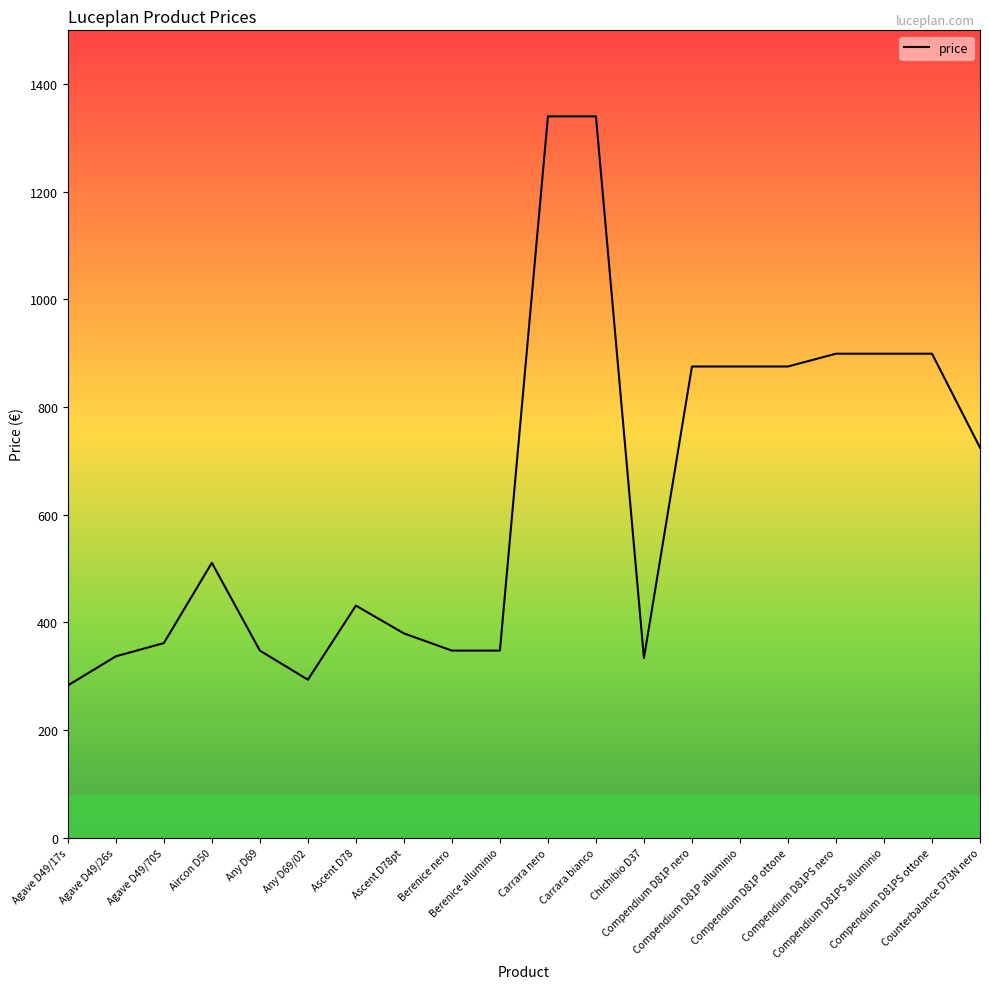

What is the maximum value shown in the chart?

1340.2